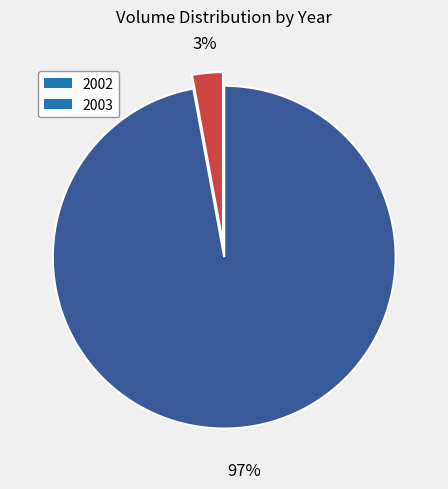

Is there a majority slice in this chart?

Yes